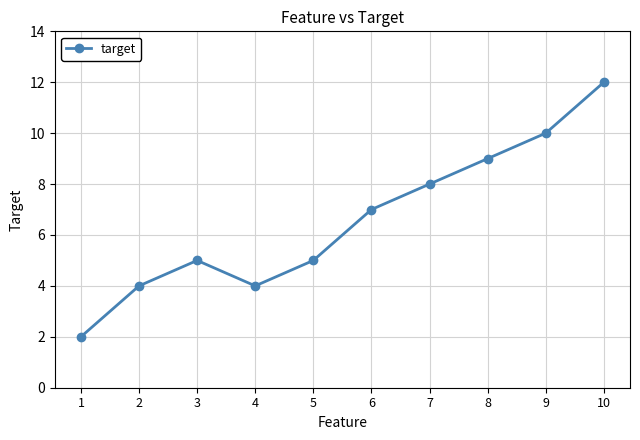

Is this an area chart (filled region under the line)?

No